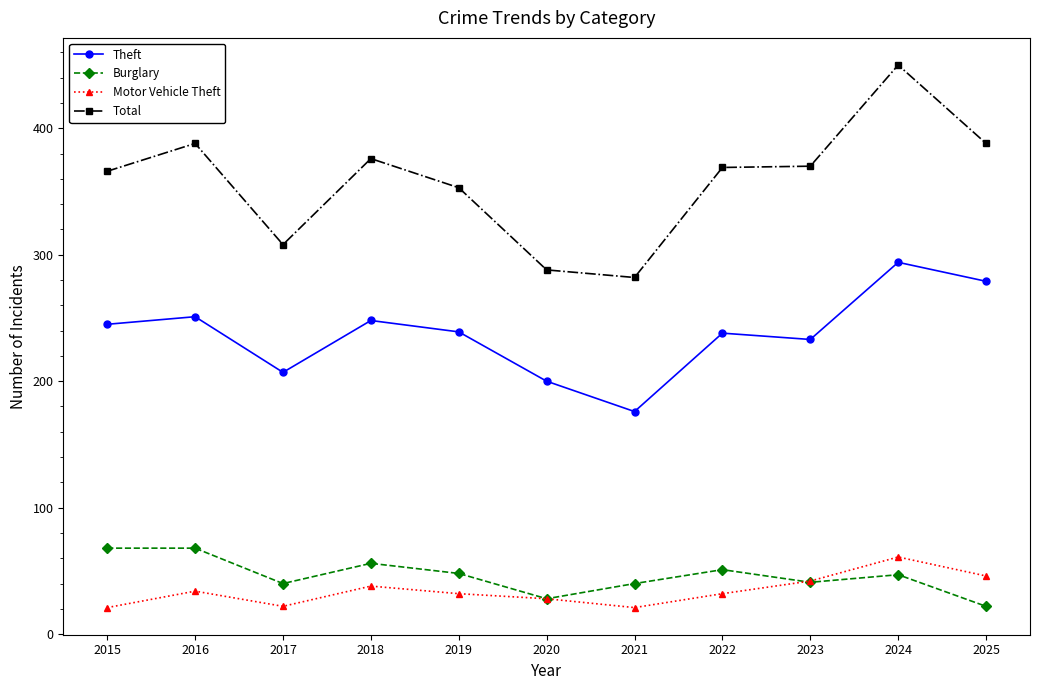

The value of Total at 2024 is 450. True or false?

True